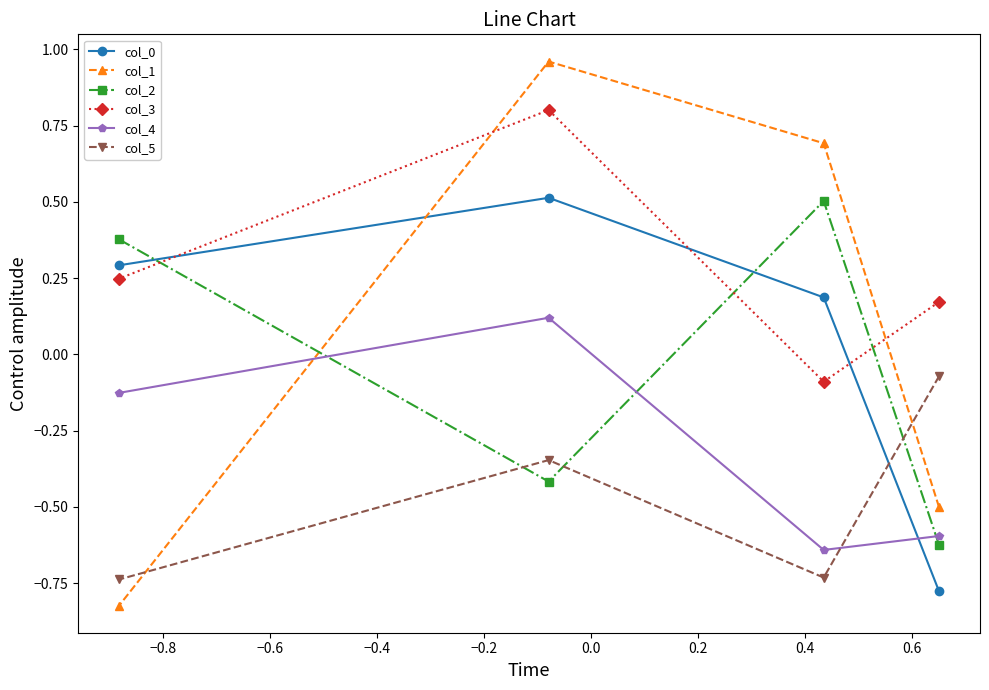

What are all the series names shown in the legend?

col_0, col_1, col_2, col_3, col_4, col_5